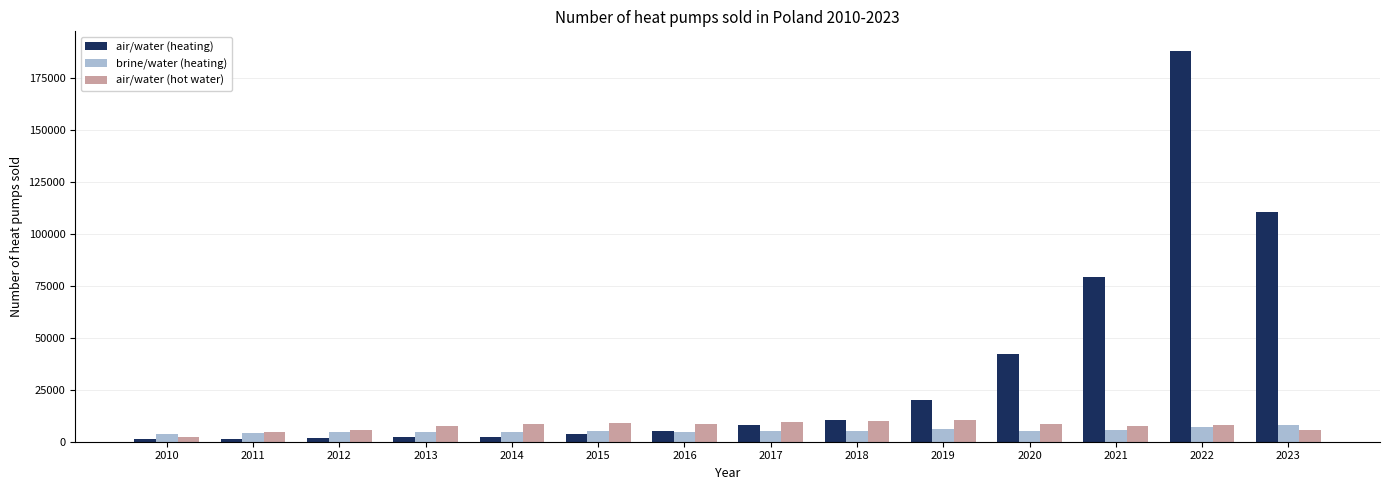

Which series has the largest range (max minus min)?

air/water (heating)